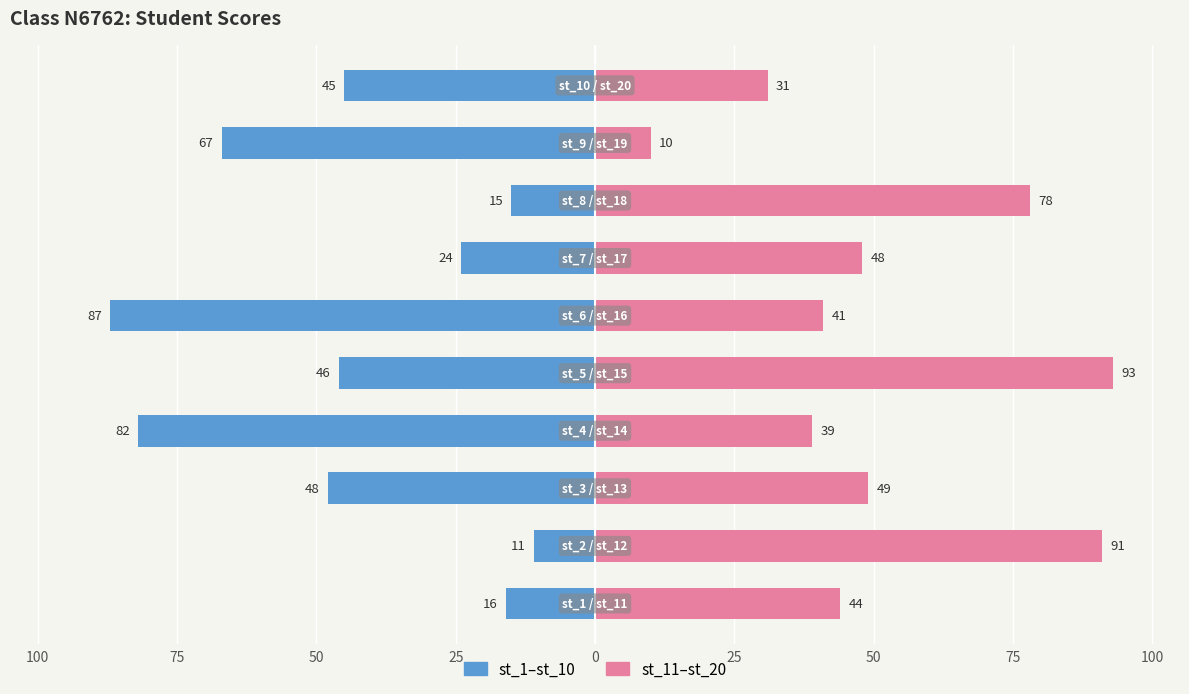

At how many categories does at least one series exceed -59?

10